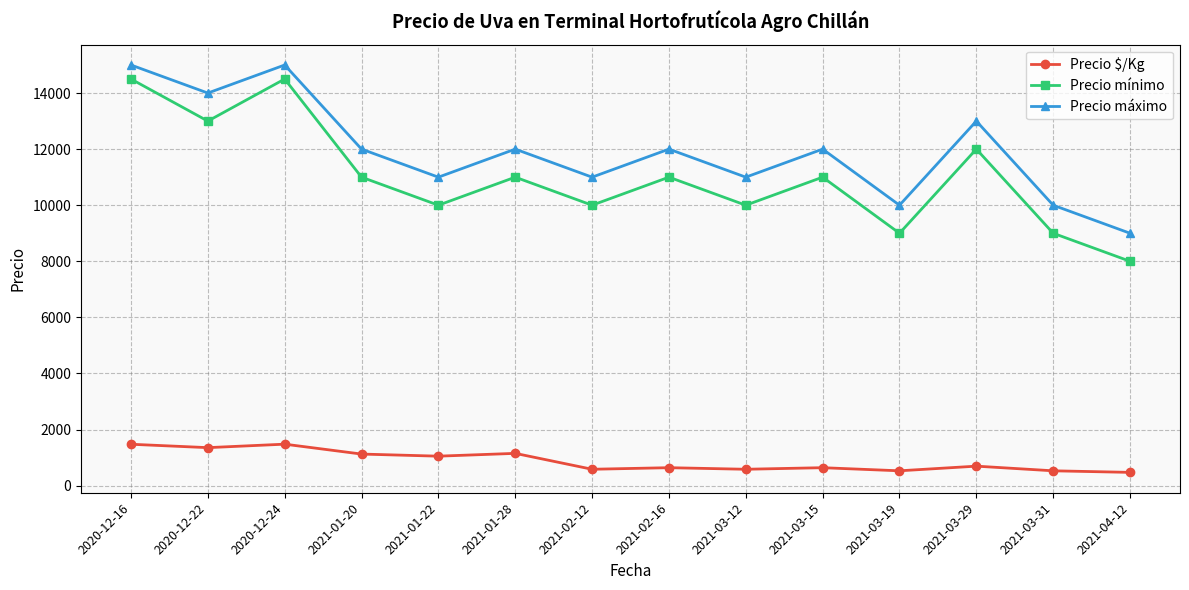

What is the greatest value displayed?

15000